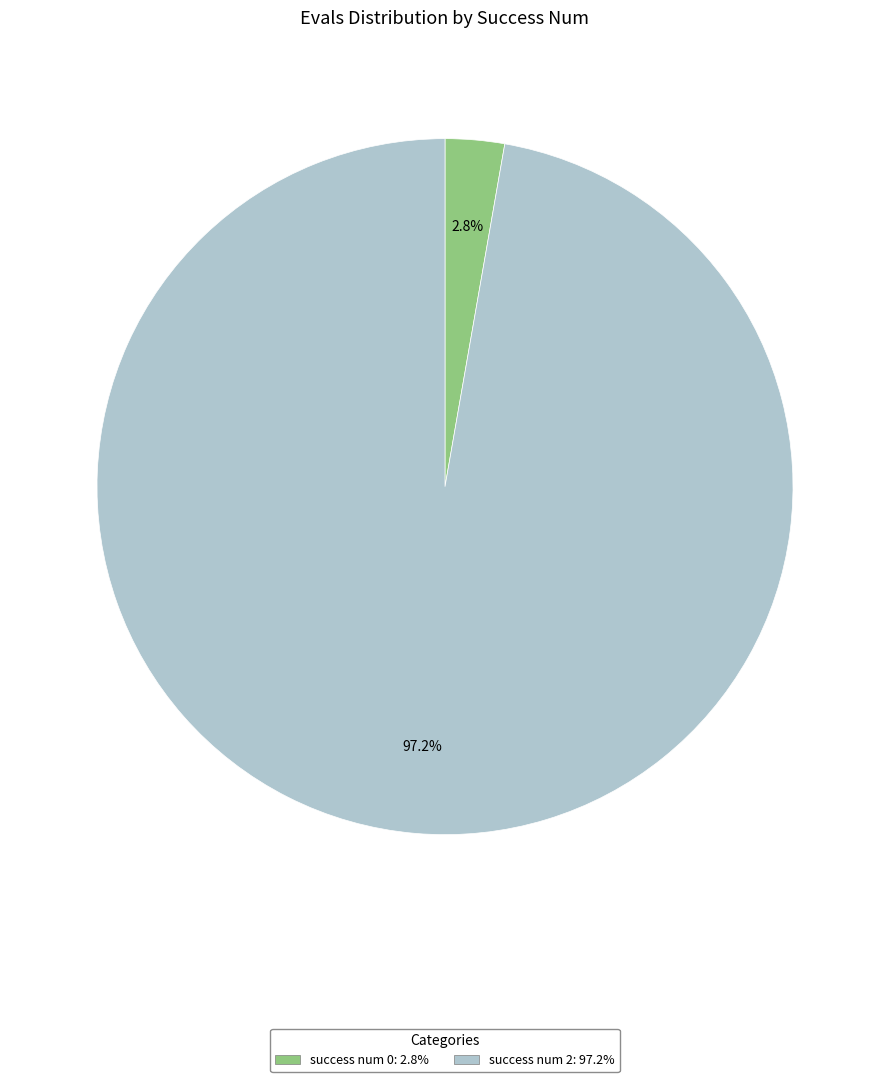

To the nearest percent, what is the average slice percentage?

50%